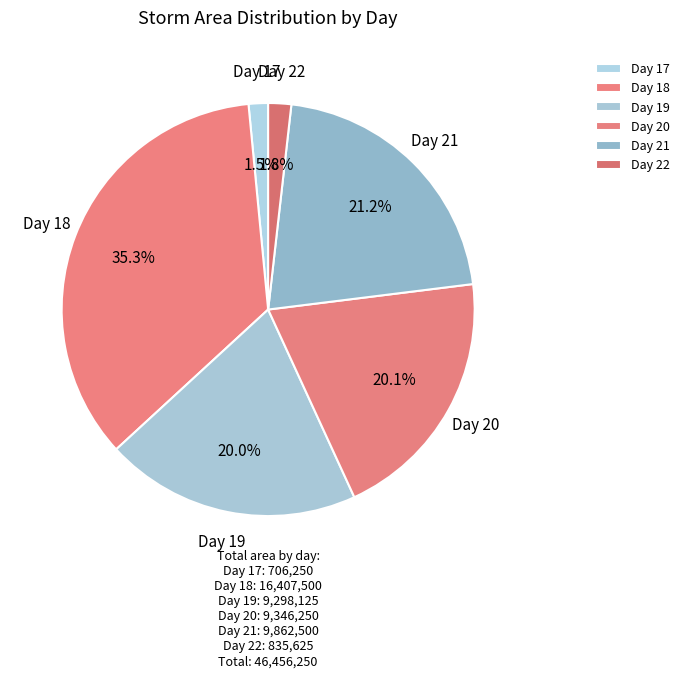

What percentage is NOT represented by Day 22?

98.2%